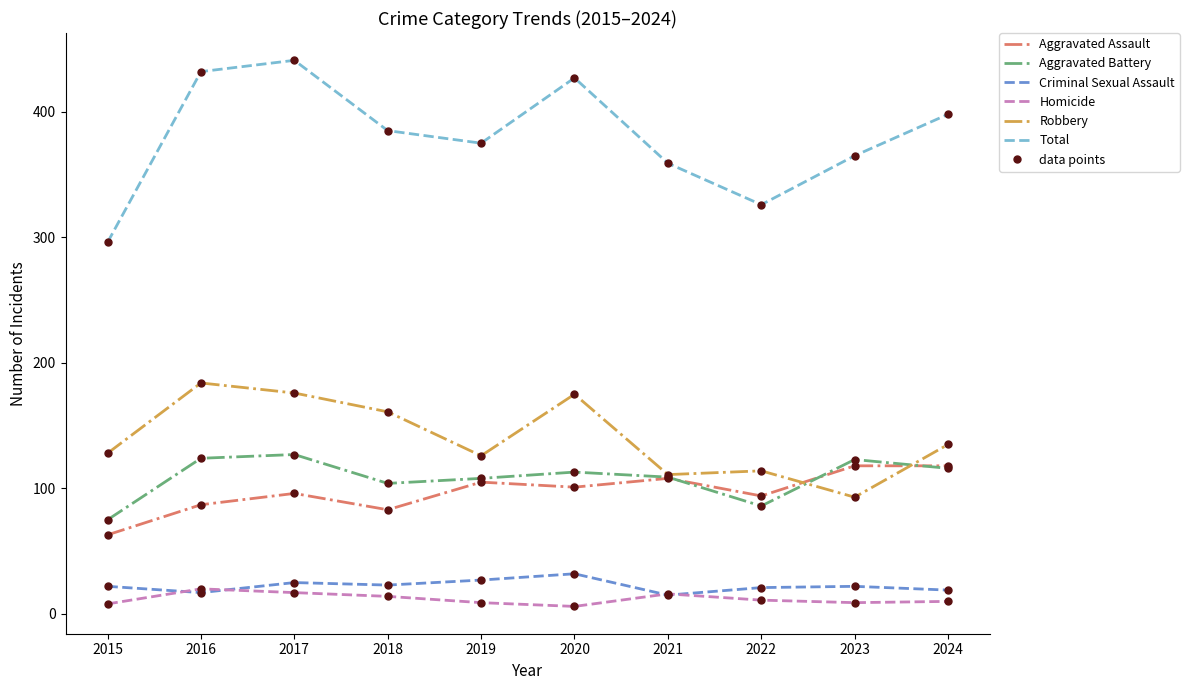

What is the spread (max minus min) of values at 2018?

371